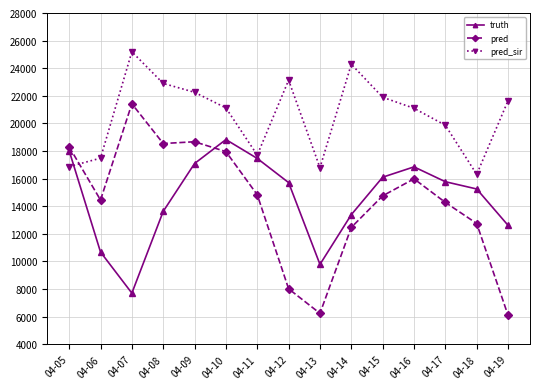

Is the value of pred at 04-18 greater than the value of pred_sir at 04-15?

No